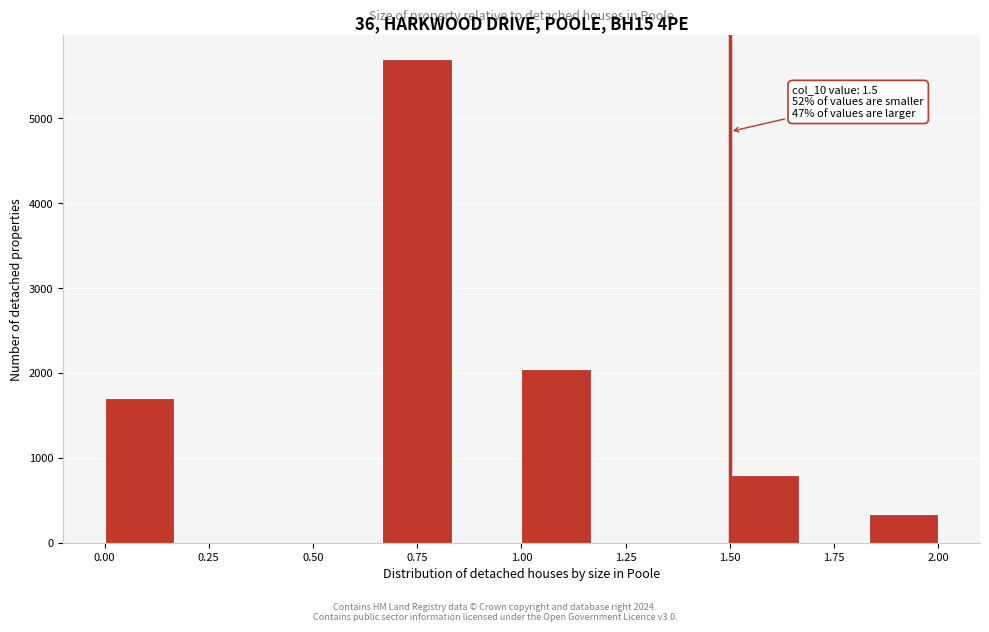

Read against the x-axis, roughly where is the centre of the tallest bar?

0.75